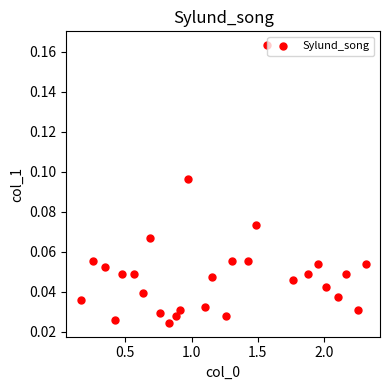

What is the range of X values (max minus min)?

2.2